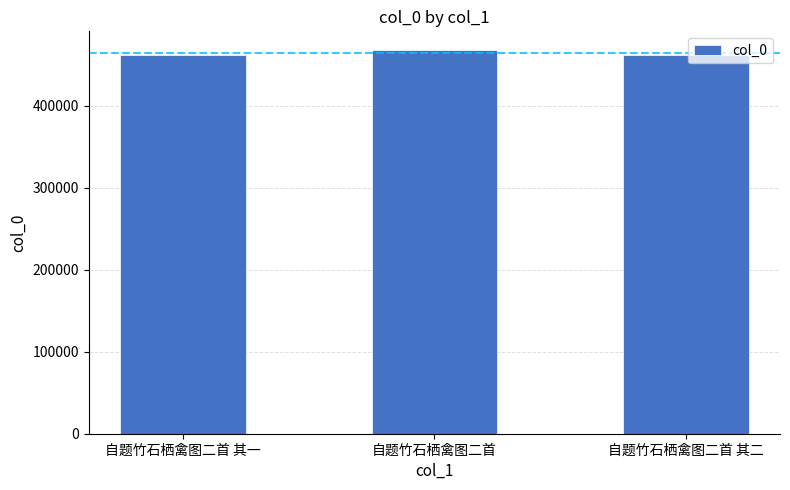

What is the minimum value shown in the chart?

462338